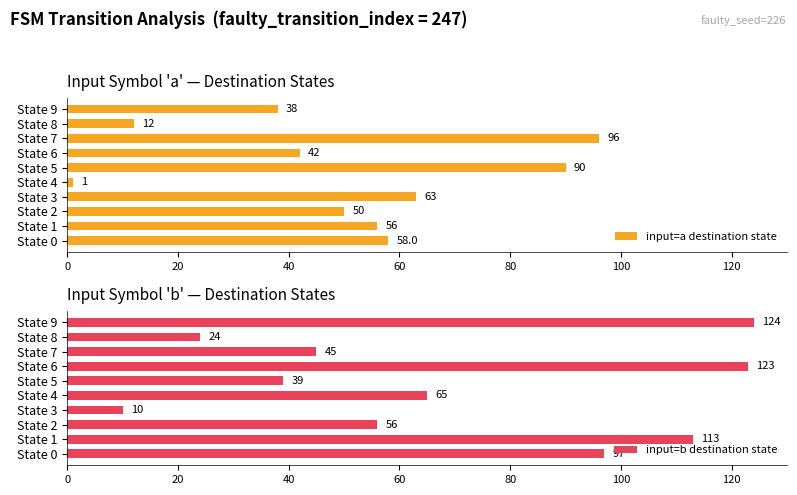

True or false: input=b destination state has a value of 60 at State 0.

False